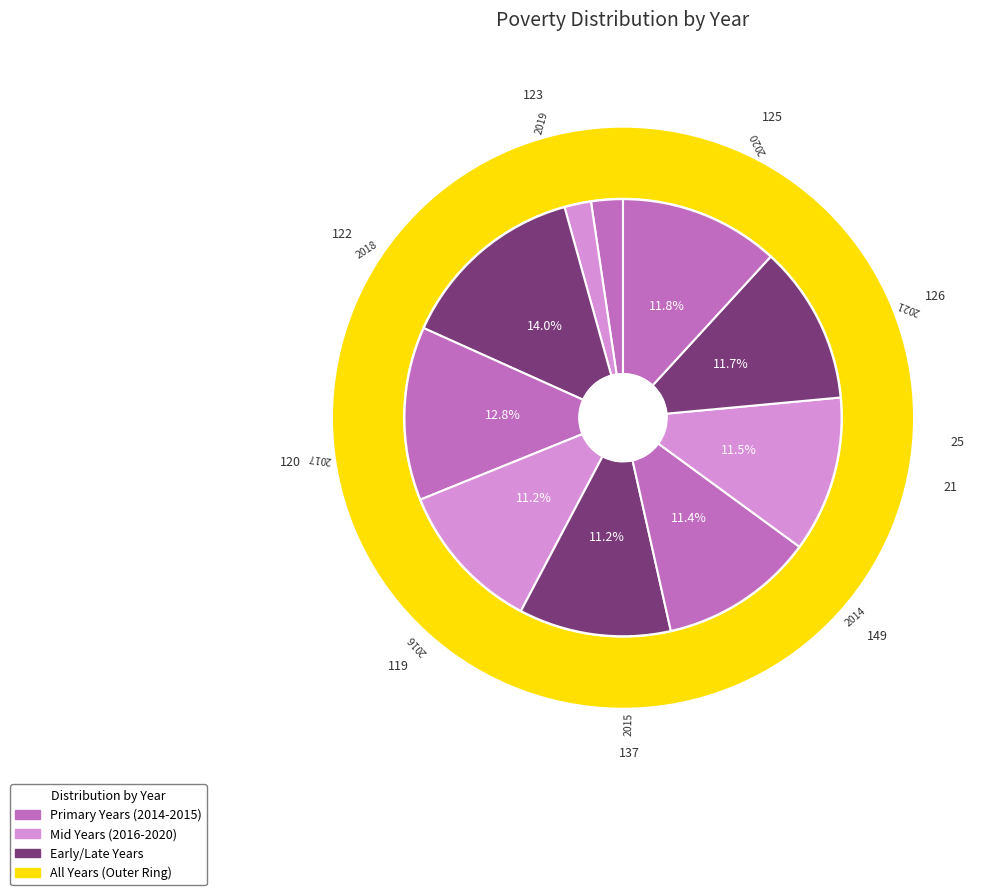

To the nearest percent, what is the difference between the 2020 and 2014 slice percentages?

2%